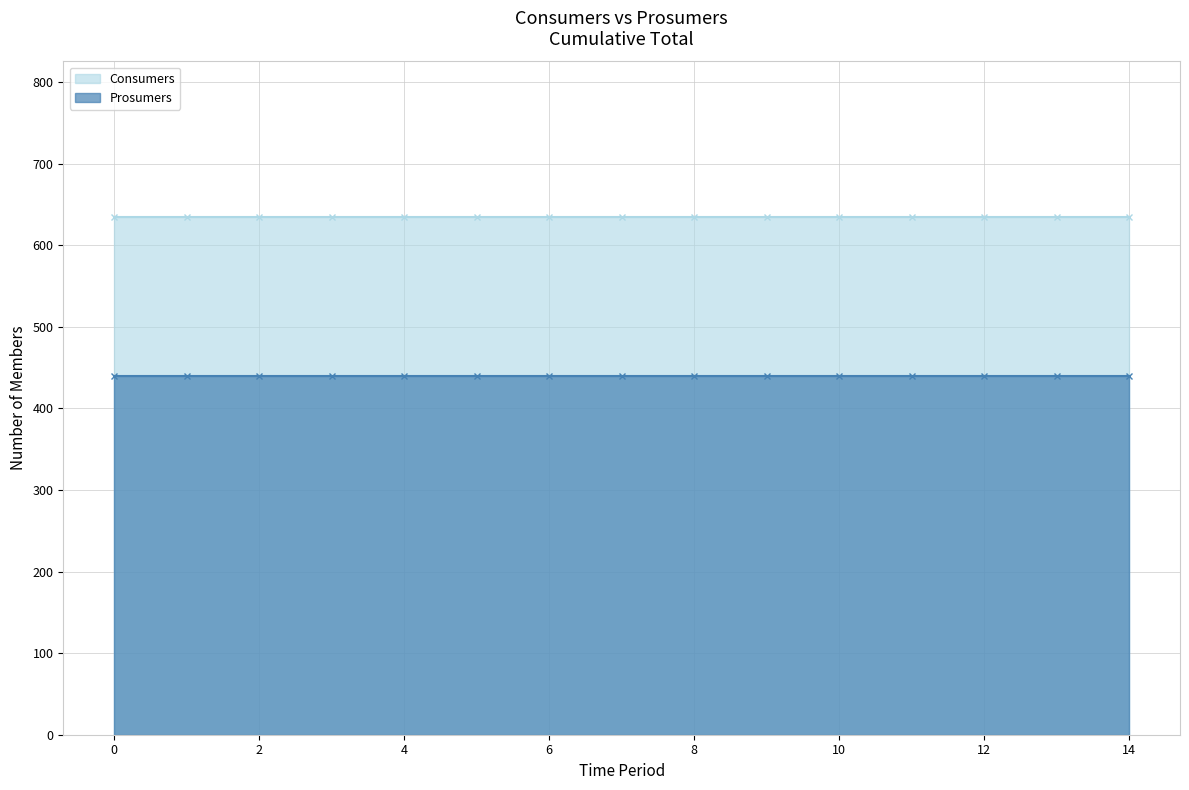

True or false: Prosumers has a value of 440 at 4.

True